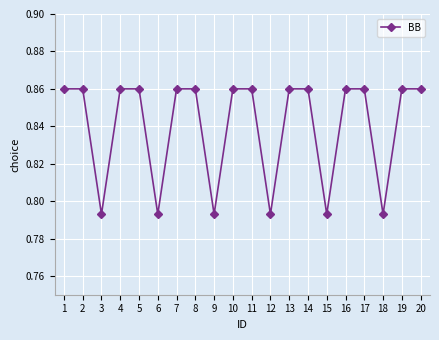

Is it true that the value at 7 is 0.3?

False